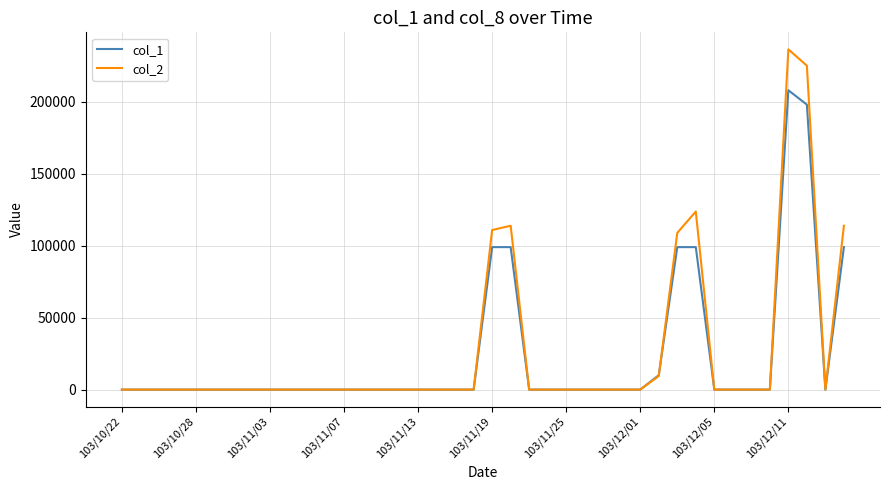

List the series in order of their peak value, lowest first.

col_1, col_2